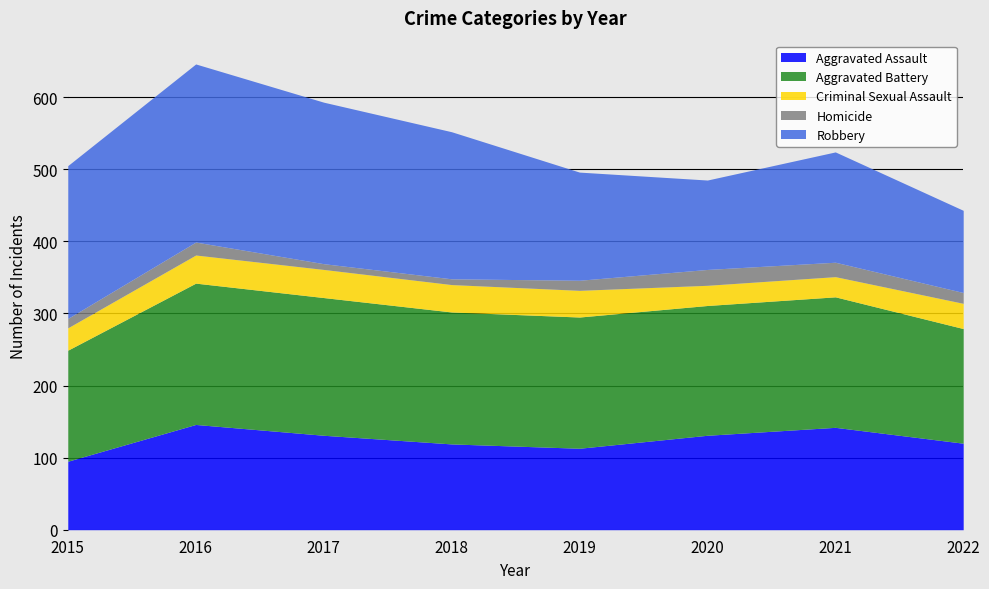

How many lines are shown in the chart?

5